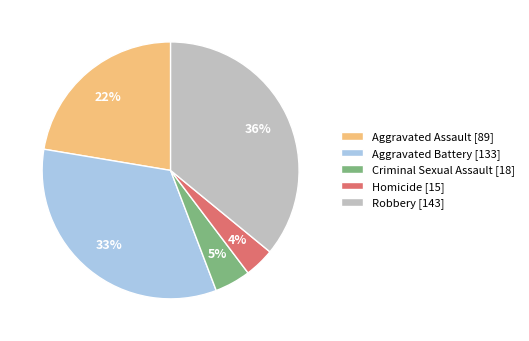

Do Aggravated Assault [89] and Criminal Sexual Assault [18] together represent more than half of the pie?

No